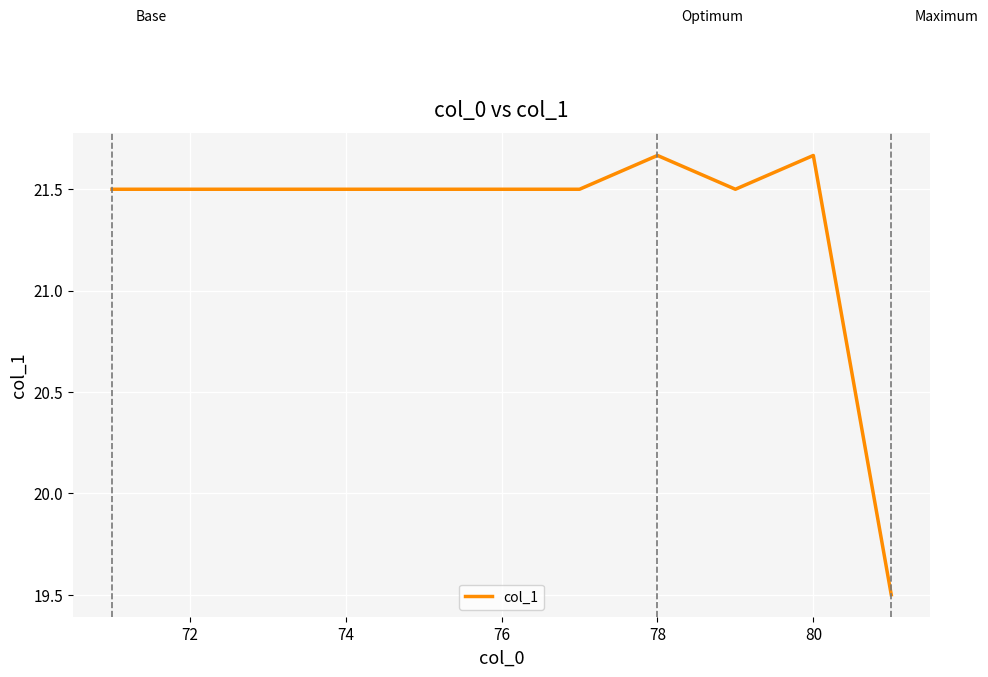

What is the minimum value shown in the chart?

19.5